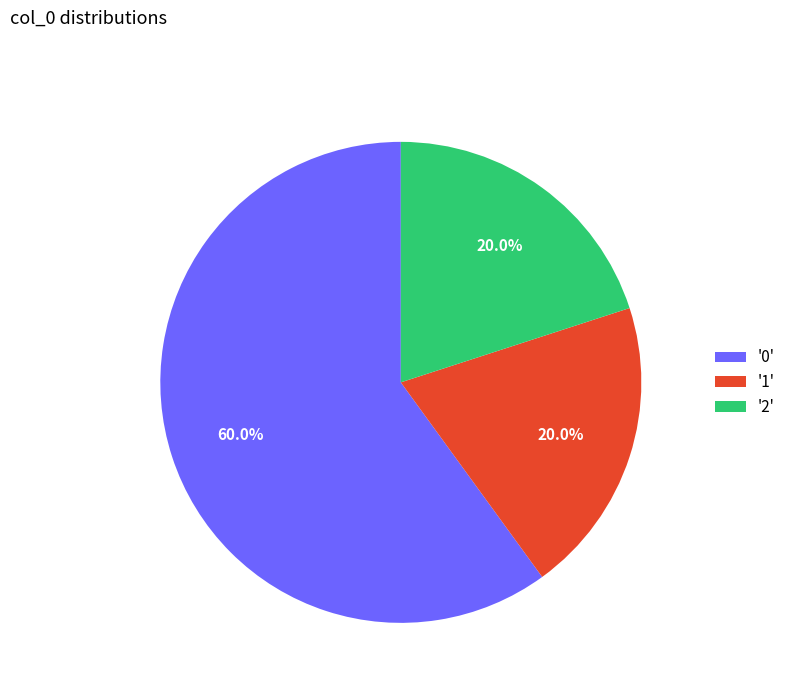

What is the largest slice in the pie chart?

'0'